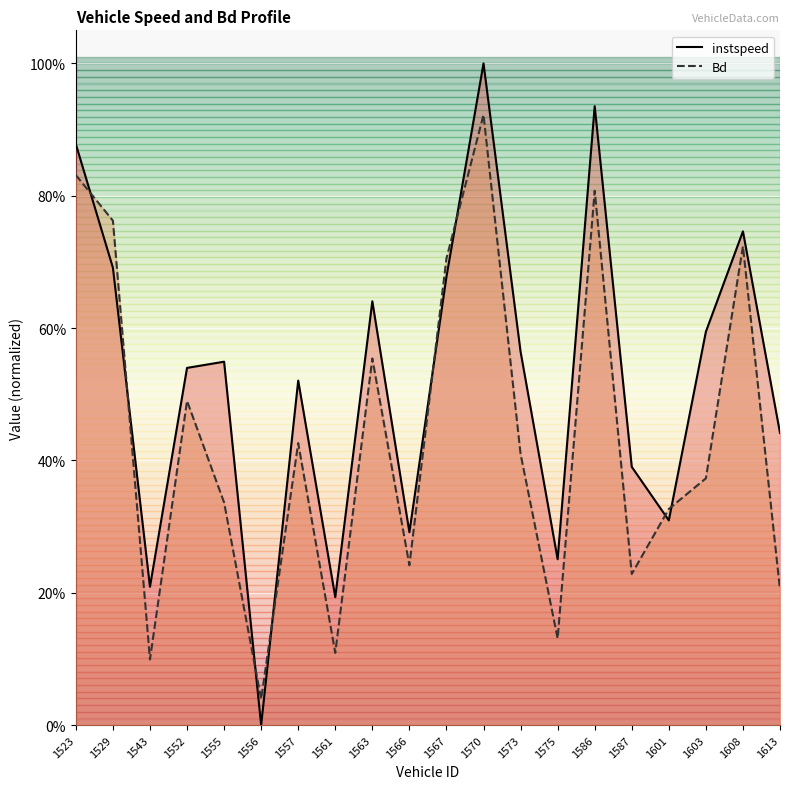

How many lines are shown in the chart?

2